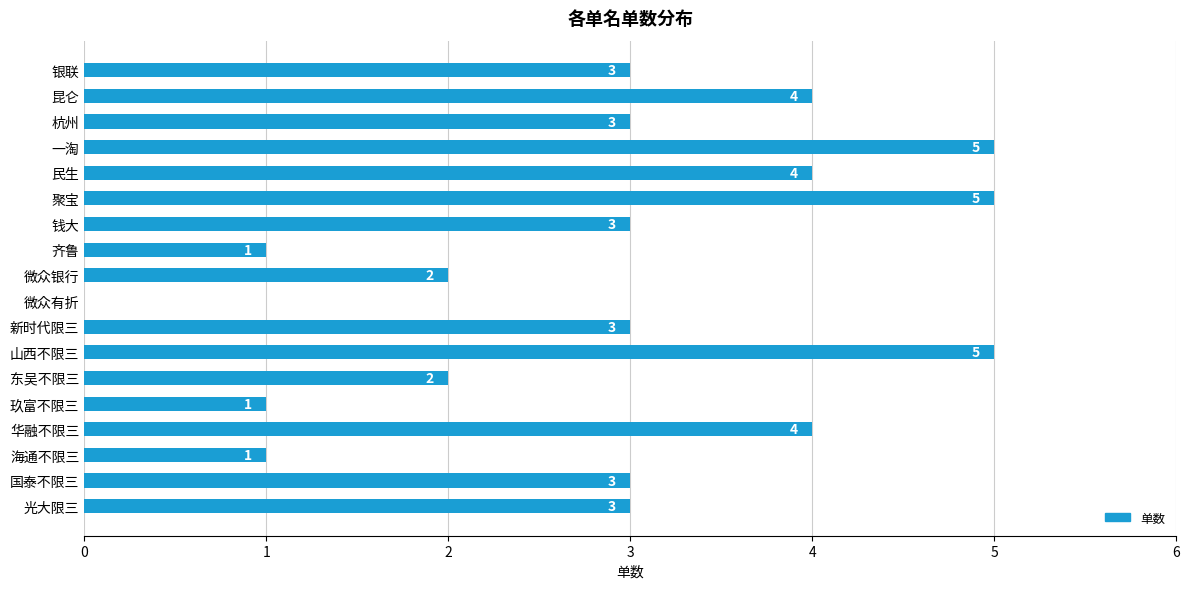

What is the sum of all values?

52